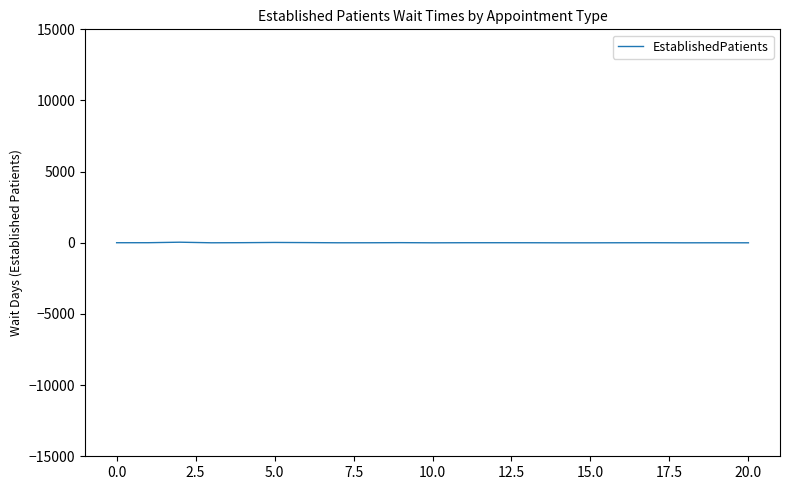

What is the average value?

7.1